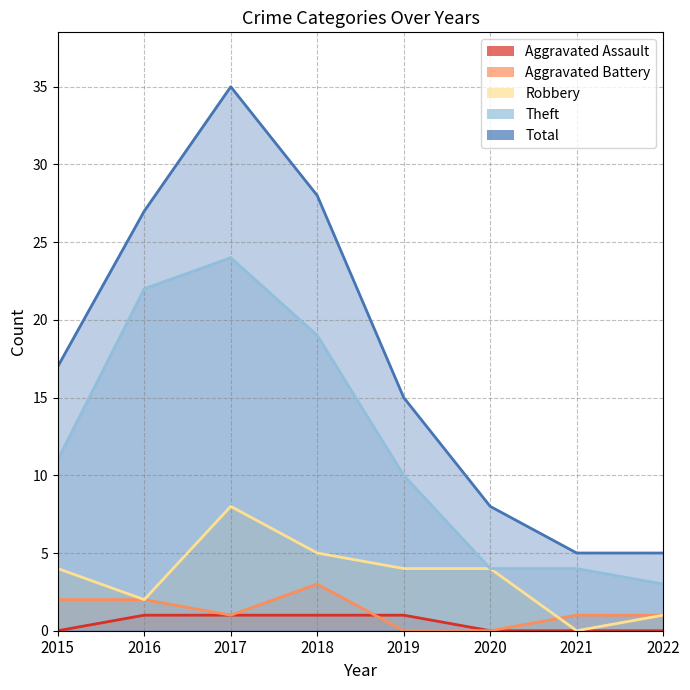

What is the total value across all series at 2021?

10